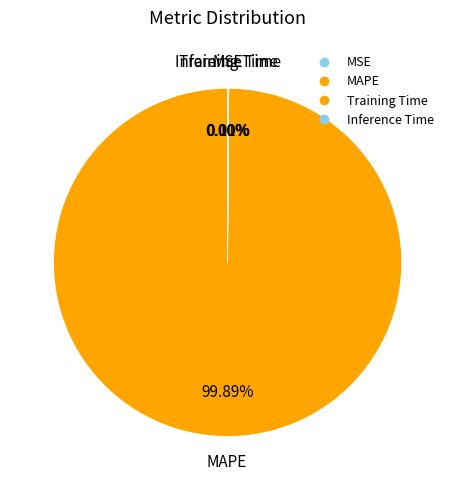

What is the largest slice in the pie chart?

MAPE